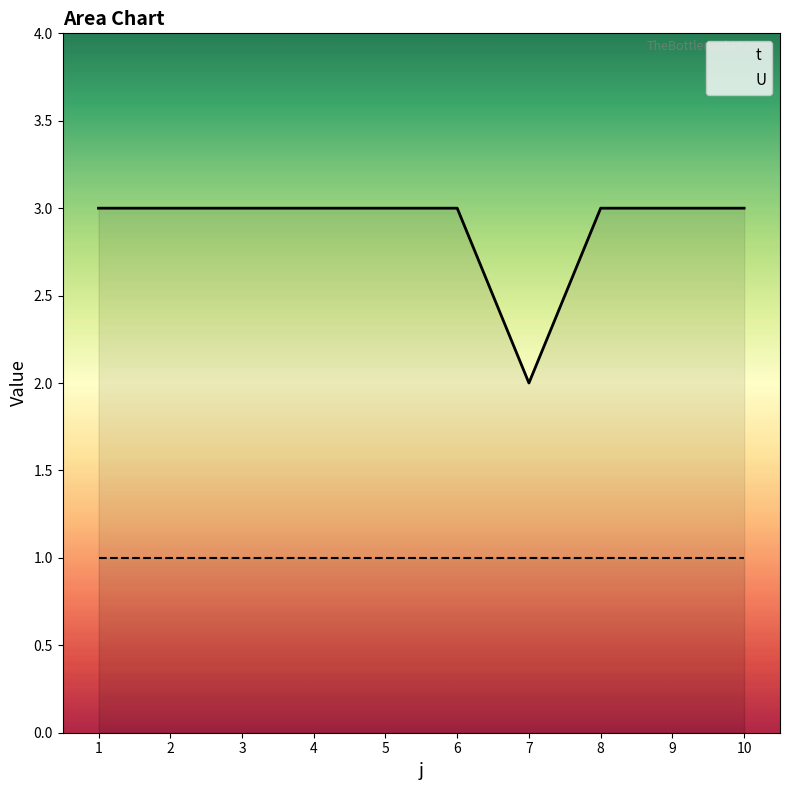

What is the value of the 8th point from the left?

3